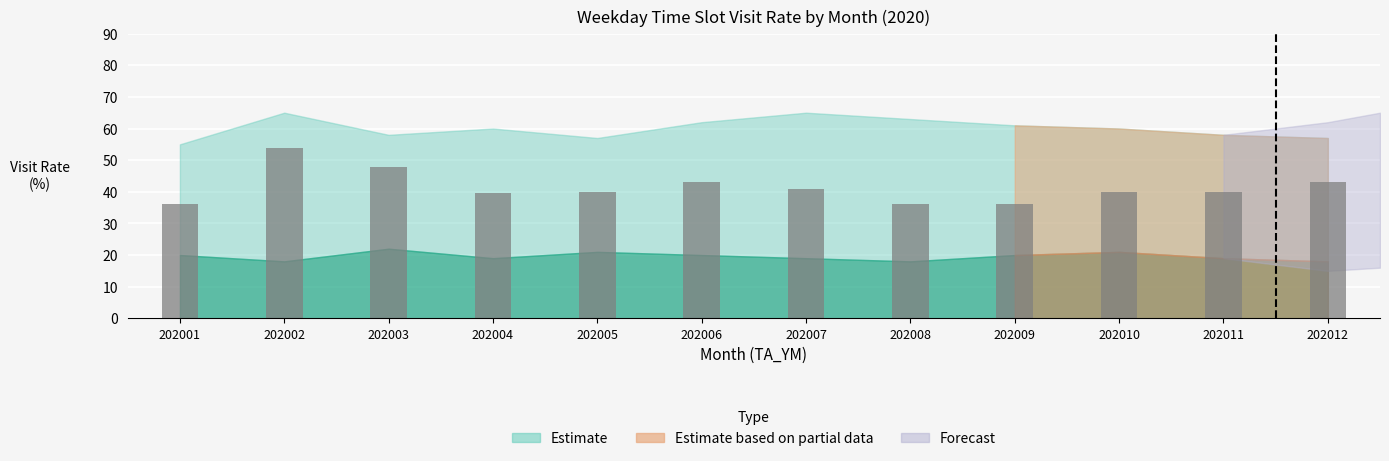

Is it true that the value at 202009 is 36.0?

True